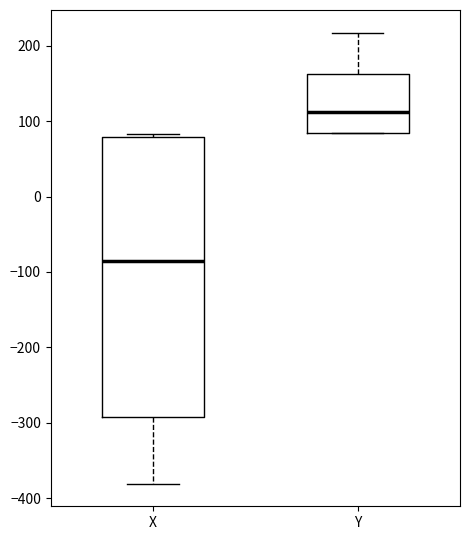

Which box is the tallest, from its lower edge to its upper edge?

X